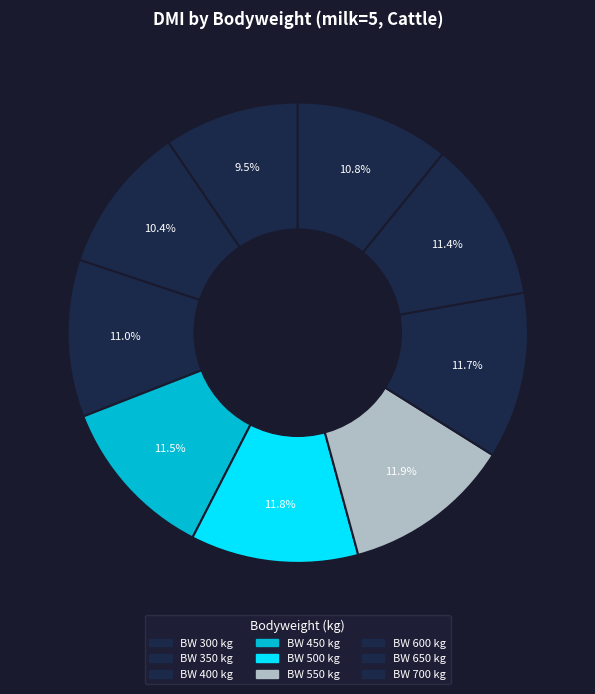

How many slices are in this pie chart?

9